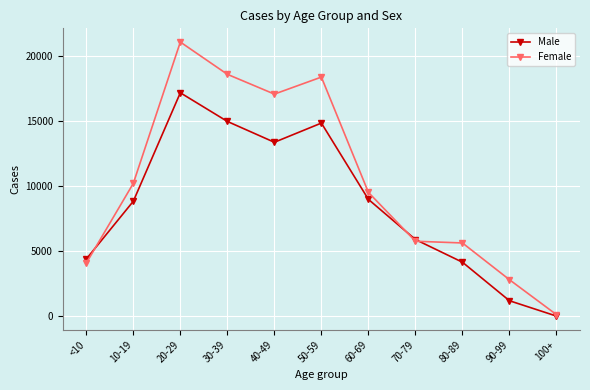

Which series changed the most between <10 and 30-39?

Female